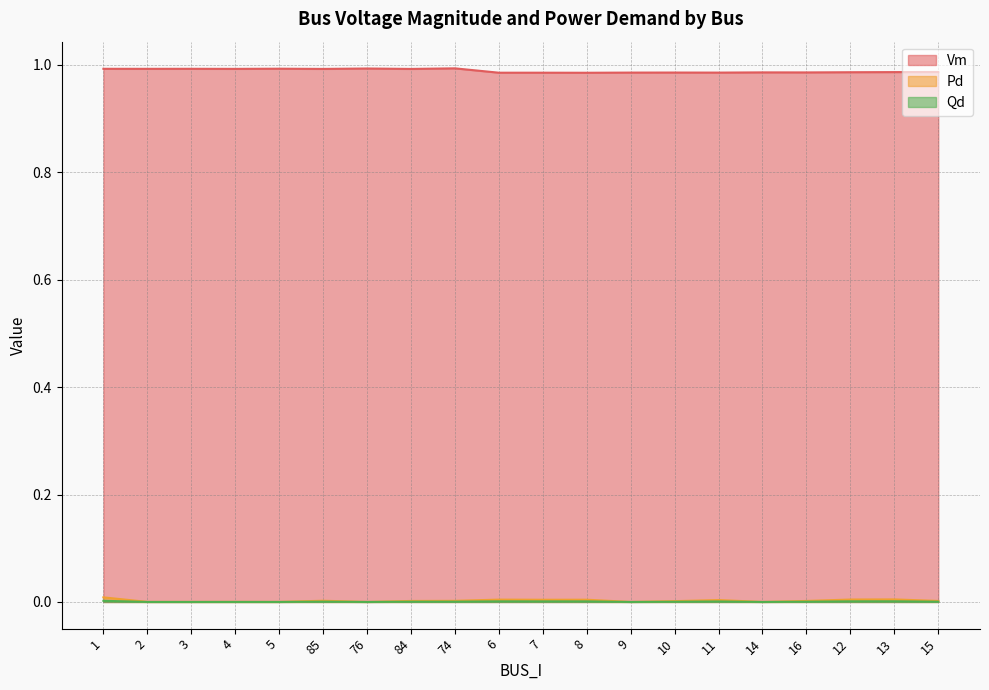

The Qd series shows -0.0 at 76. True or false?

False